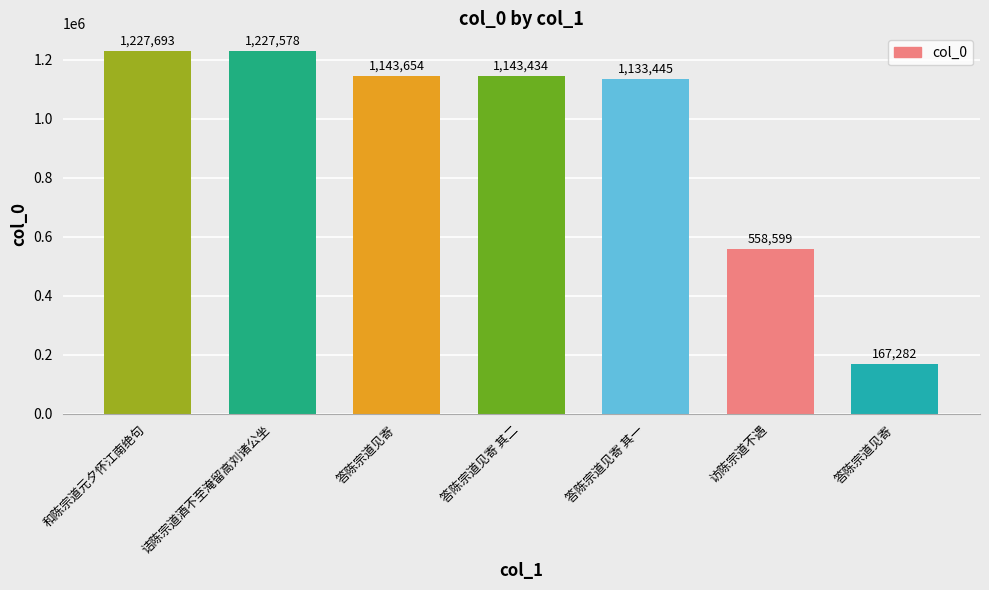

Rank the categories by value from lowest to highest.

答陈宗道见寄, 访陈宗道不遇, 答陈宗道见寄 其一, 答陈宗道见寄 其二, 答陈宗道见寄, 诘陈宗道酒不至淹留高刘诸公坐, 和陈宗道元夕怀江南绝句